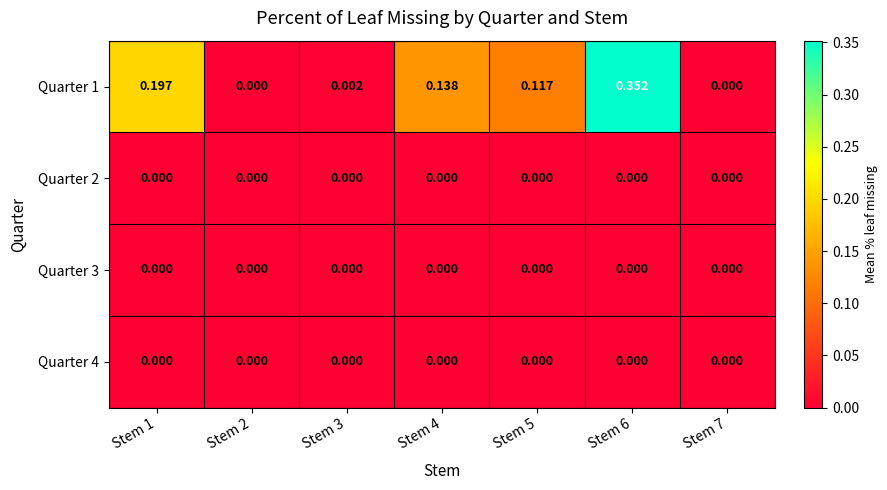

How many categories are shown in the chart?

7